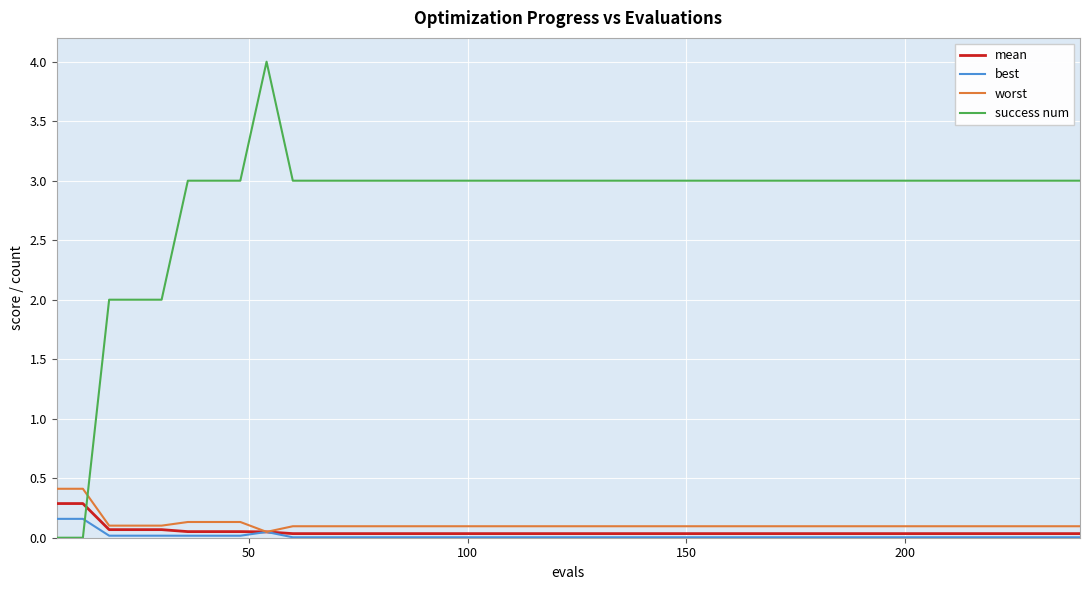

Count the success num values in the range 3 to 4.

35